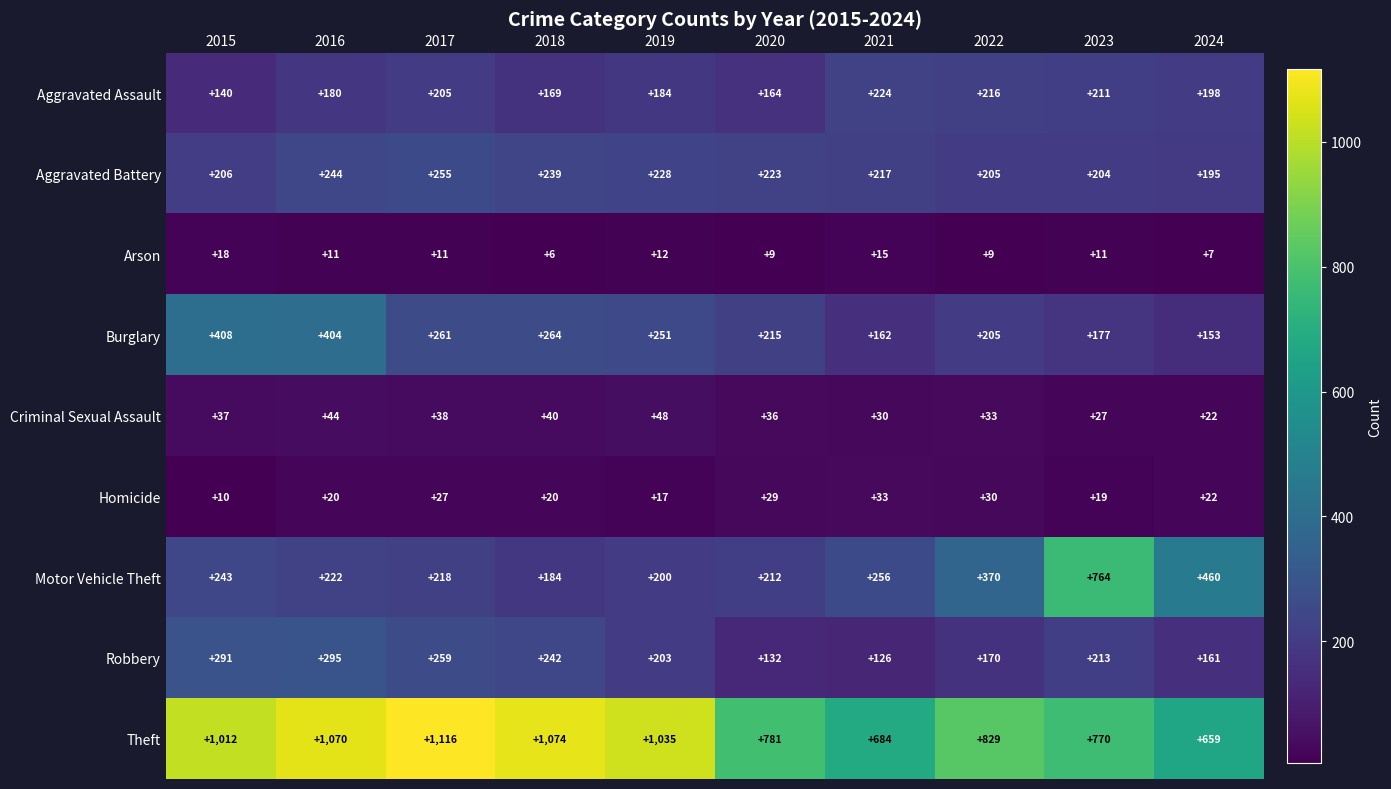

Which category has the lowest value in the Motor Vehicle Theft series?

2018